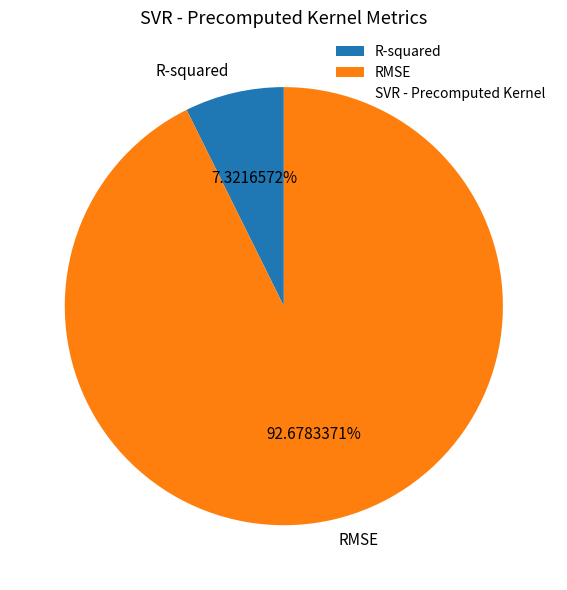

Is it true that RMSE is 93% of the pie?

True